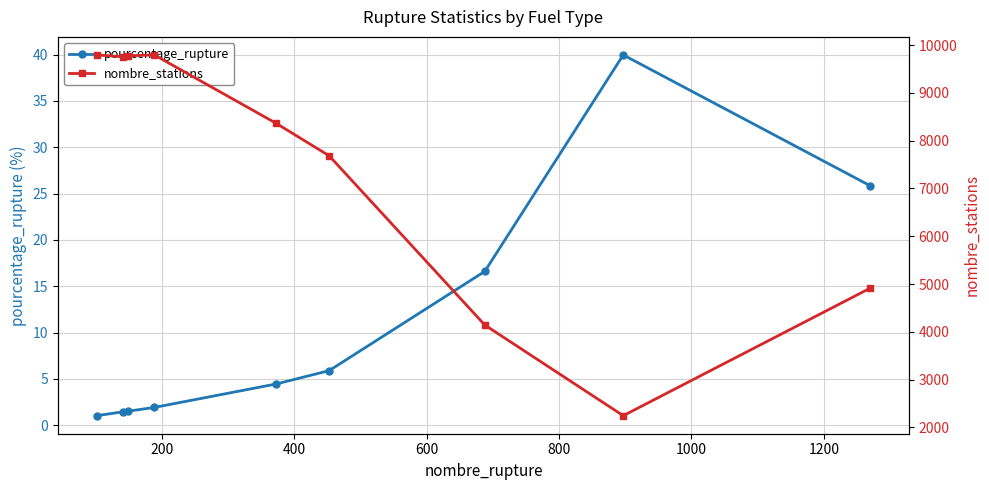

True or false: pourcentage_rupture and nombre_stations cross at least once.

False